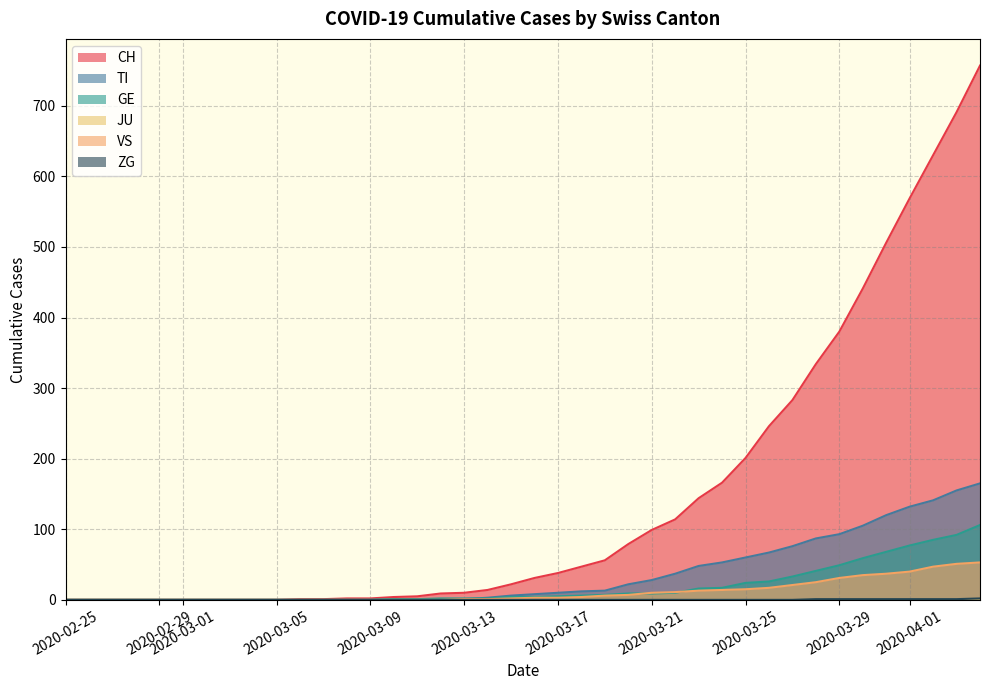

Which series has the widest spread of values?

CH